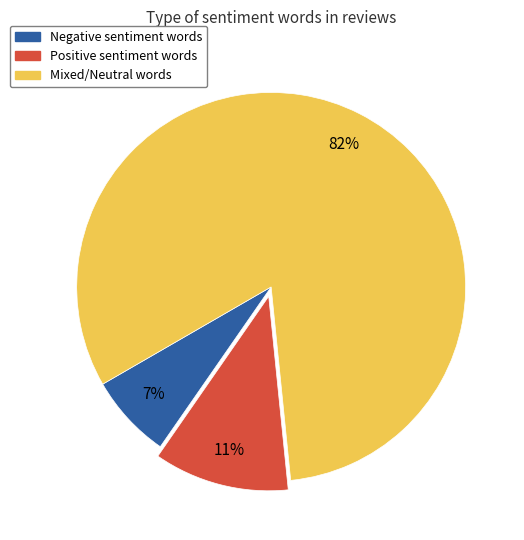

To the nearest percent, what is the difference between the largest and smallest slice percentages?

75%